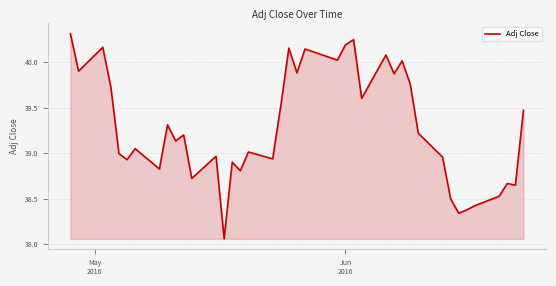

What is the average value?

39.3